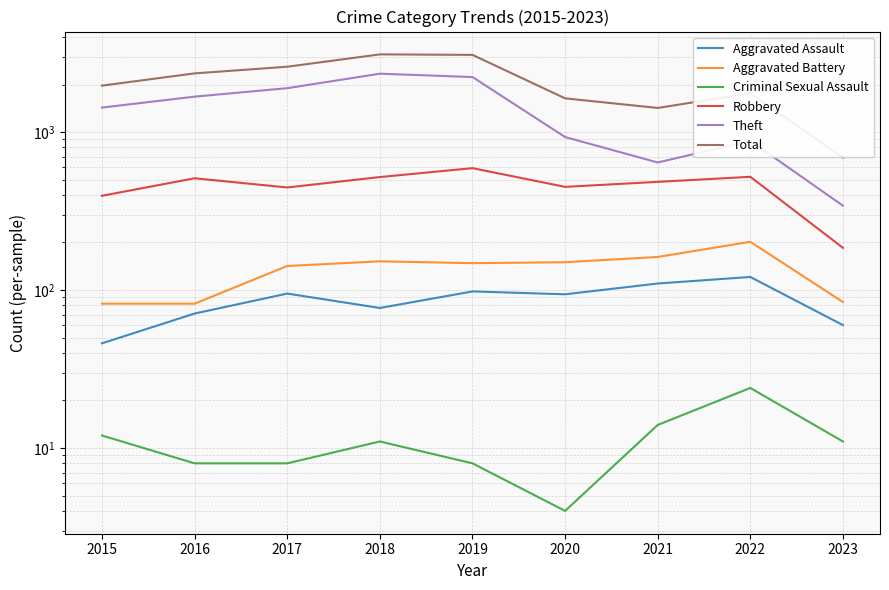

At which label does Theft reach its peak?

2018